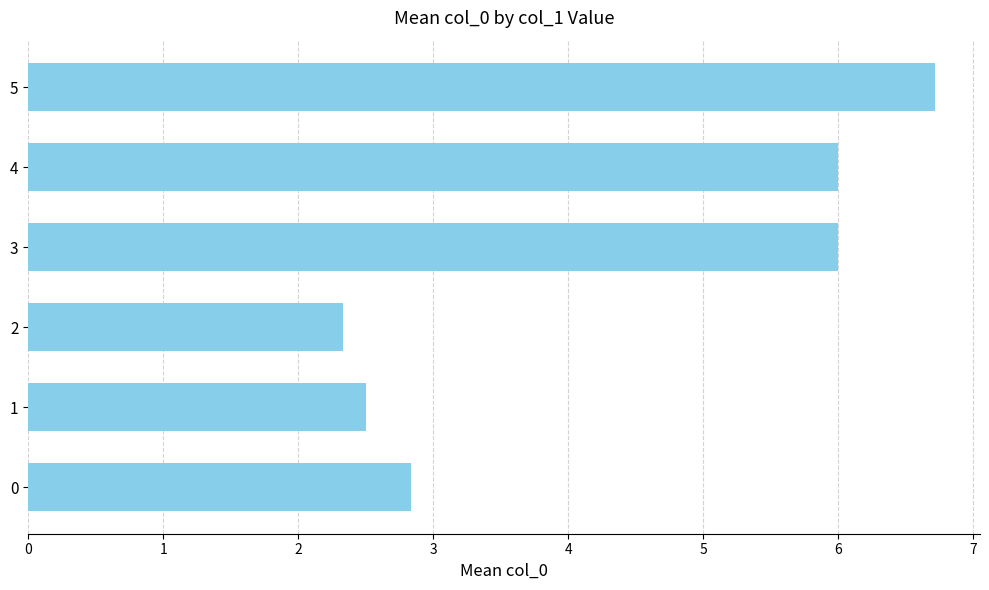

What is the difference between the maximum and minimum values?

4.4